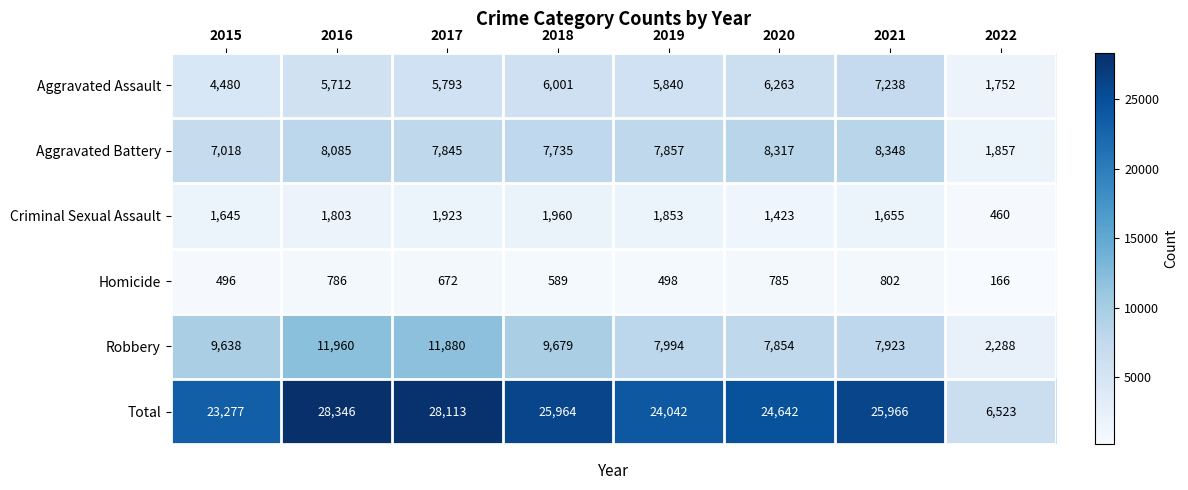

Rank the series by their maximum value, from highest to lowest.

Total, Robbery, Aggravated Battery, Aggravated Assault, Criminal Sexual Assault, Homicide